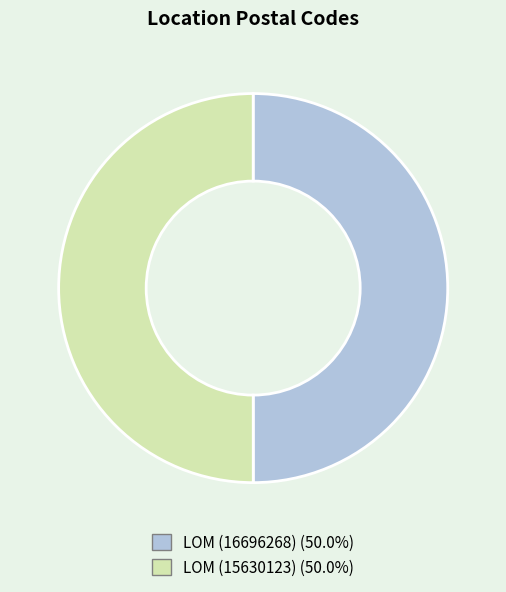

Is LOM (16696268) the majority of the pie?

No